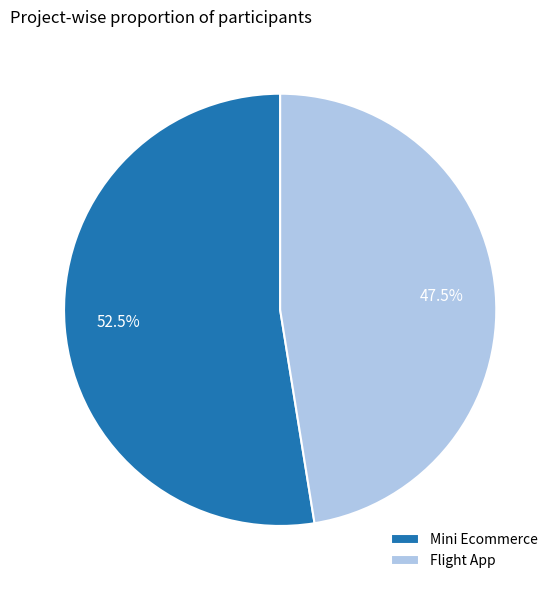

Which category has the smallest portion of the pie?

Flight App